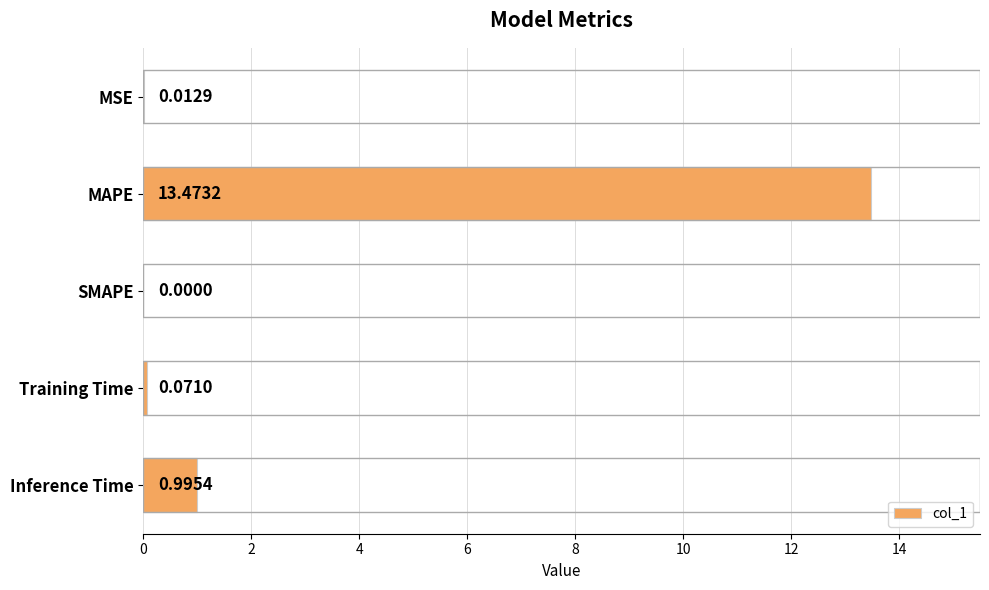

Which category has the highest value across all series?

MAPE